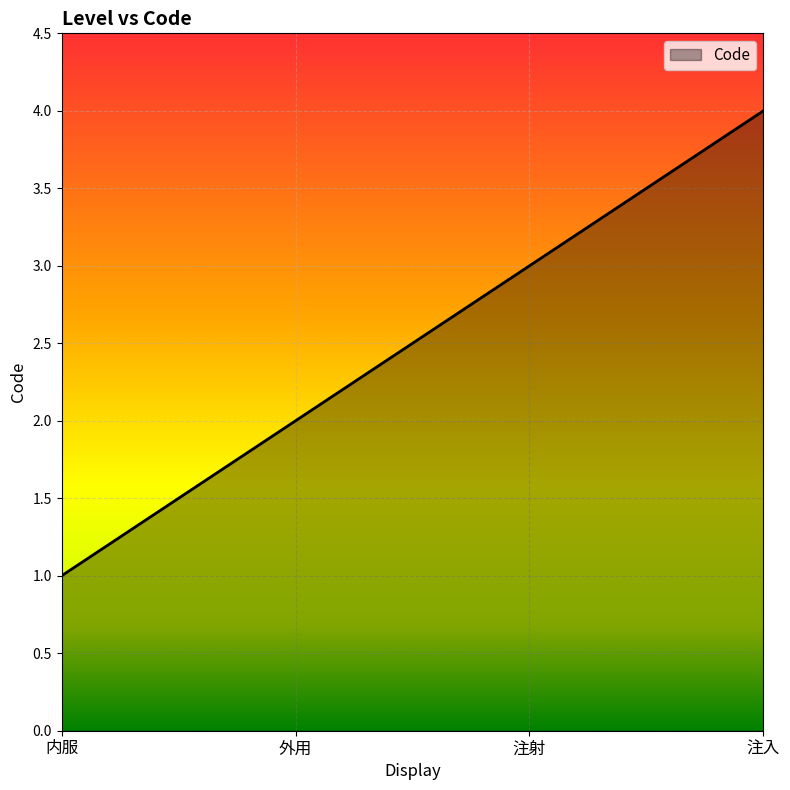

Does the chart have visible grid lines?

Yes